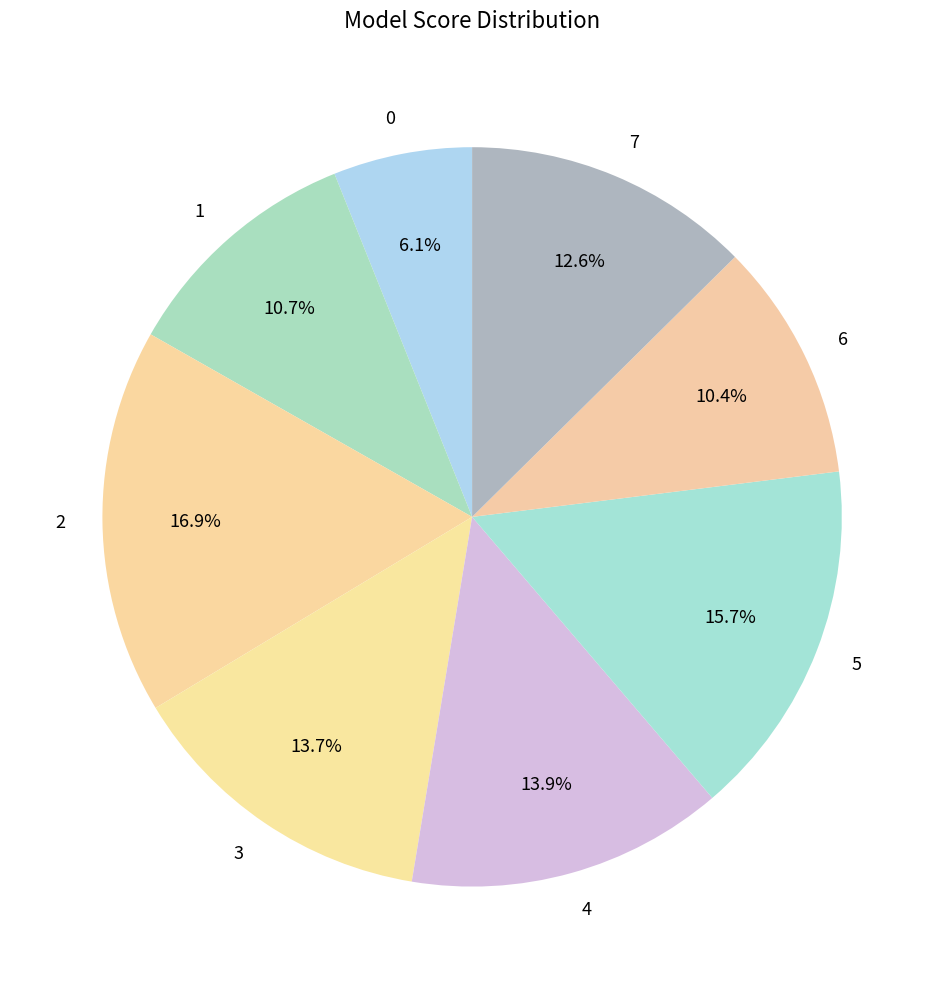

What percentage do 2 and 6 together represent?

27.3%